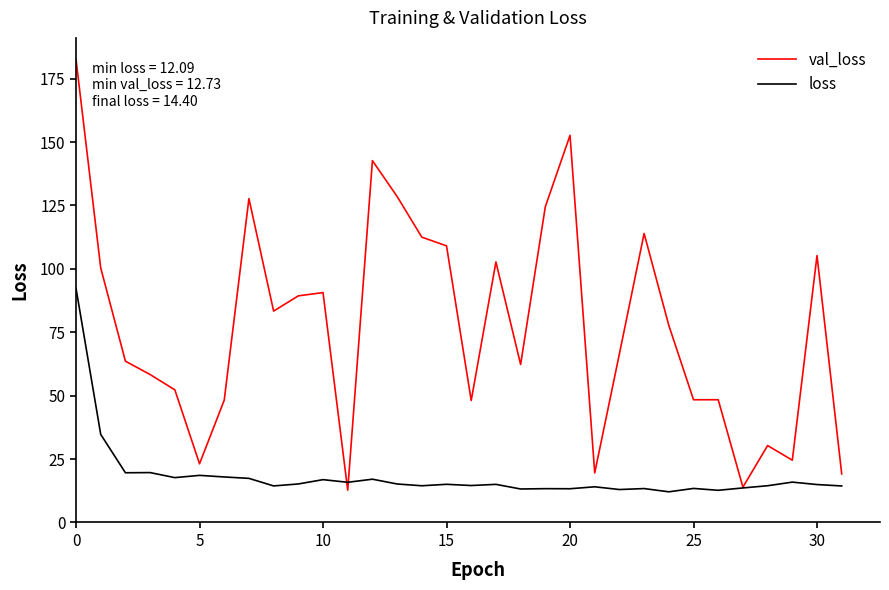

List the series in order of their peak value, lowest first.

loss, val_loss